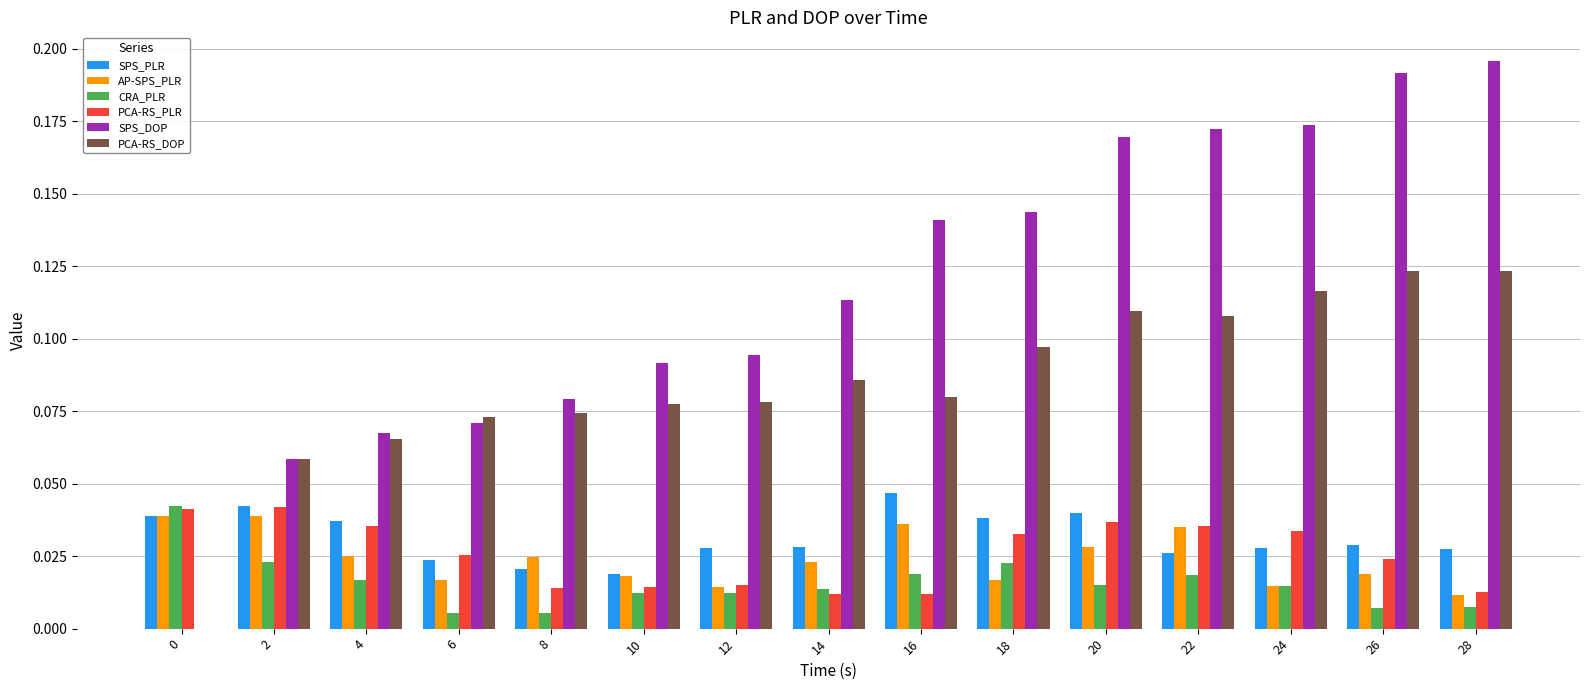

What is the sum of all PCA-RS_DOP values?

1.3